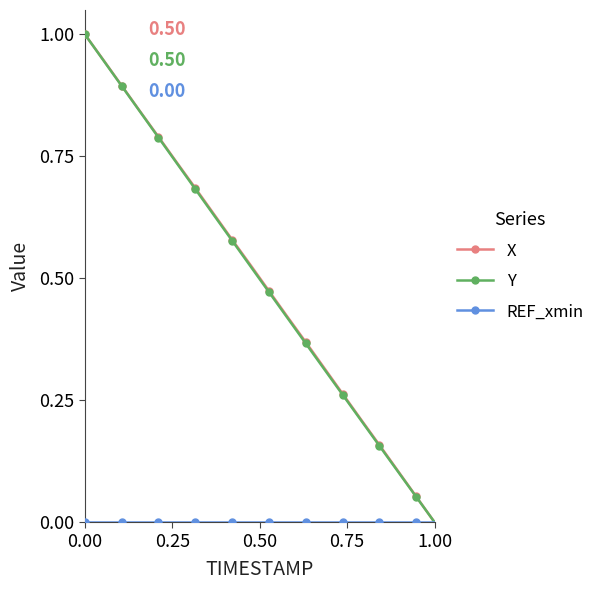

True or false: X has more than 0 interior local peaks.

False